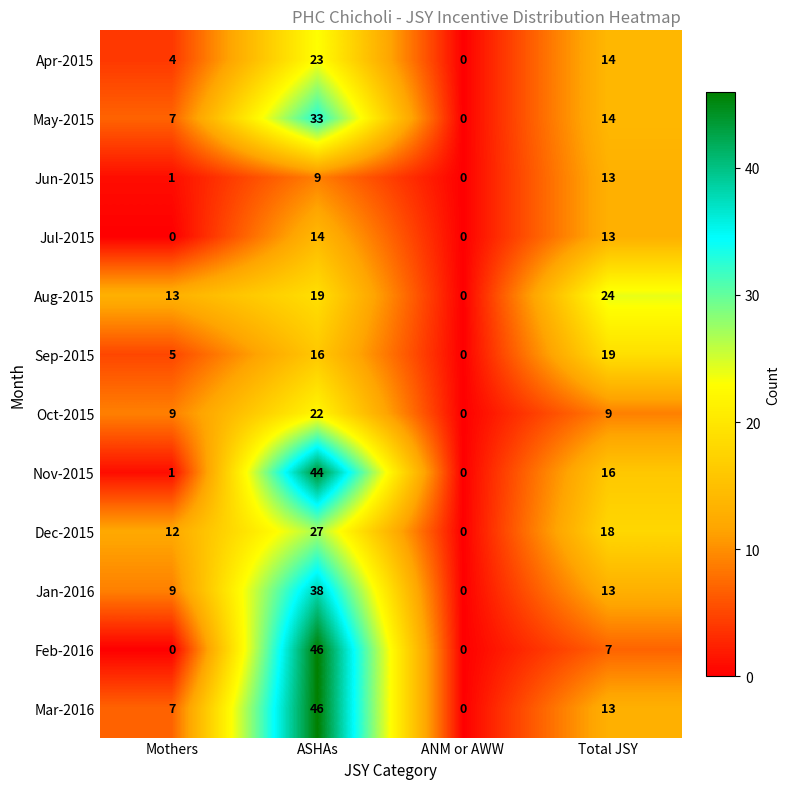

What is the sum of all Nov-2015 values?

61